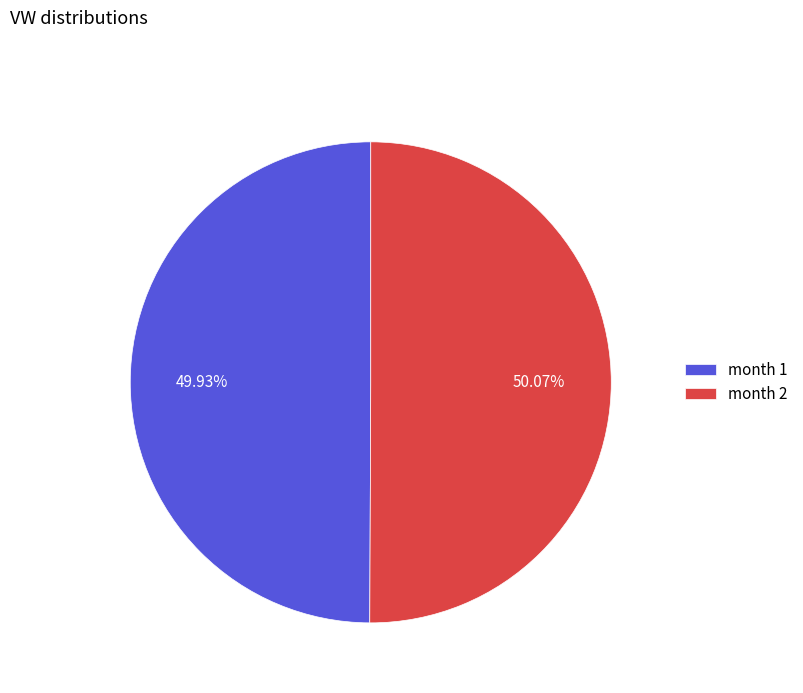

Is the sum of month 2 and month 1 greater than half?

Yes